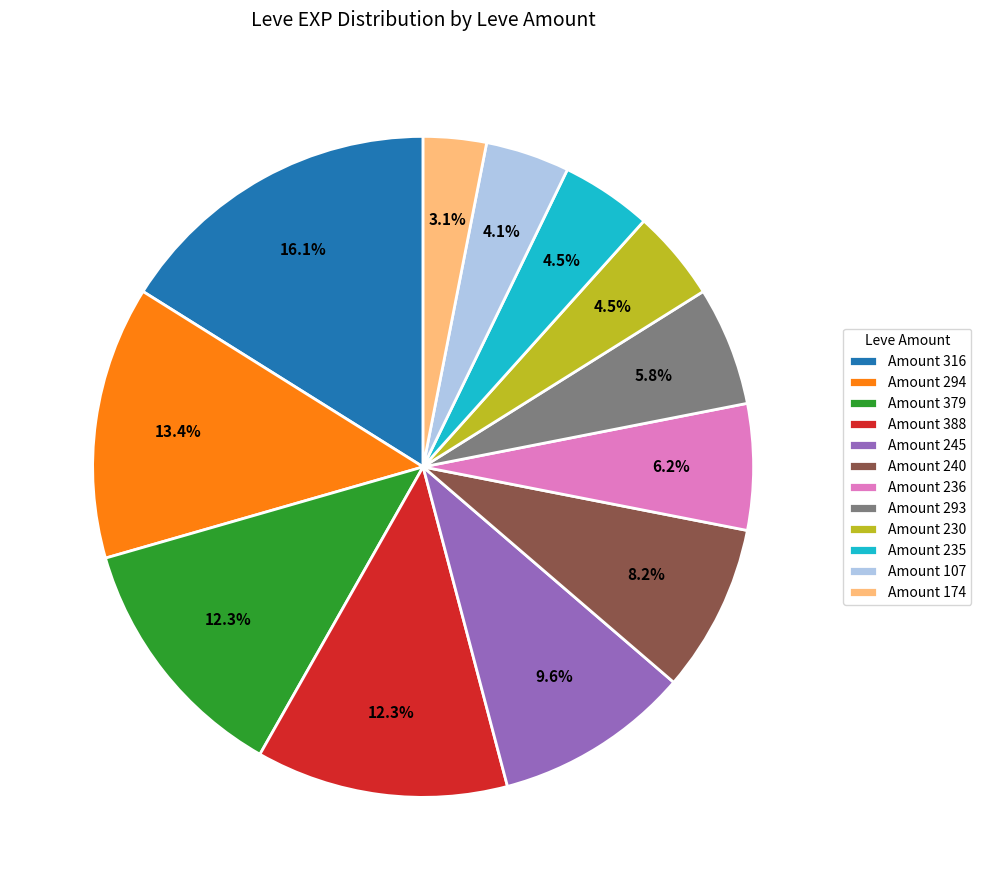

Which slice is the smallest?

Amount 174